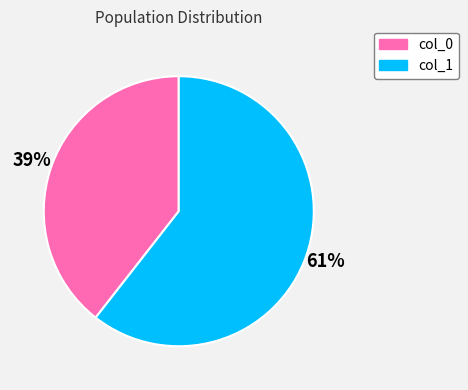

Which slice is the smallest?

col_0